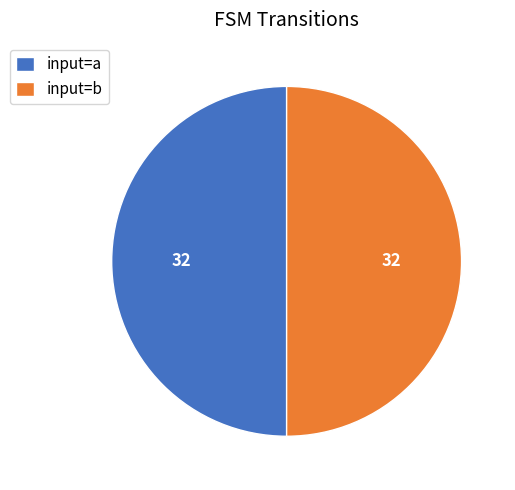

What is the ratio of the value at input=a to the value at input=b?

1.0